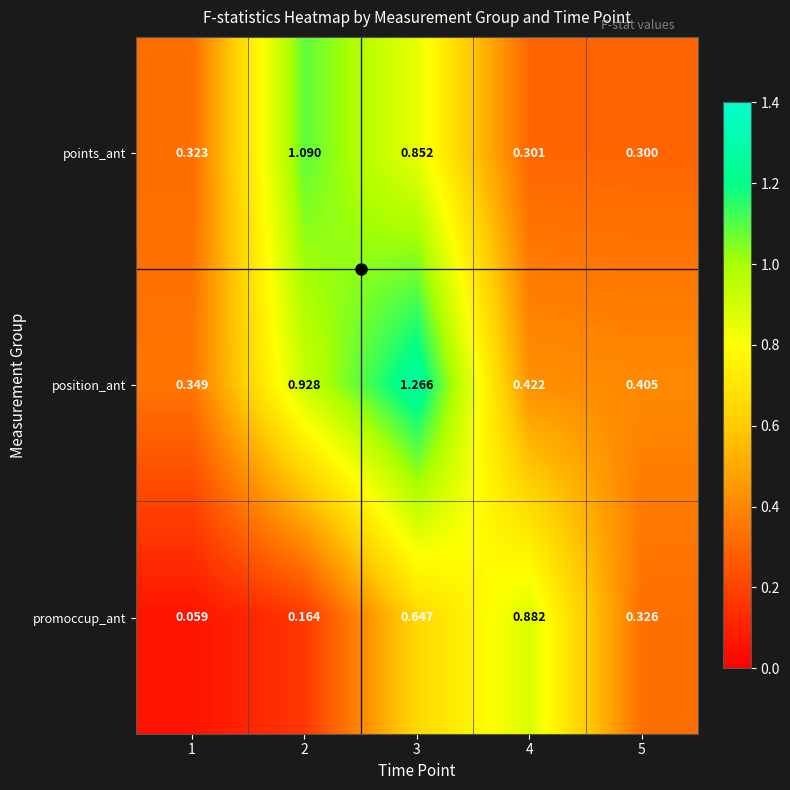

Which series has the largest range (max minus min)?

position_ant